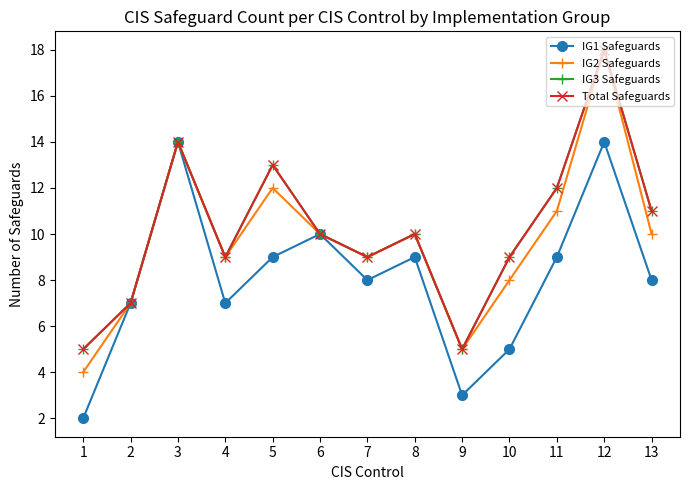

True or false: Total Safeguards and IG2 Safeguards intersect in this chart.

False